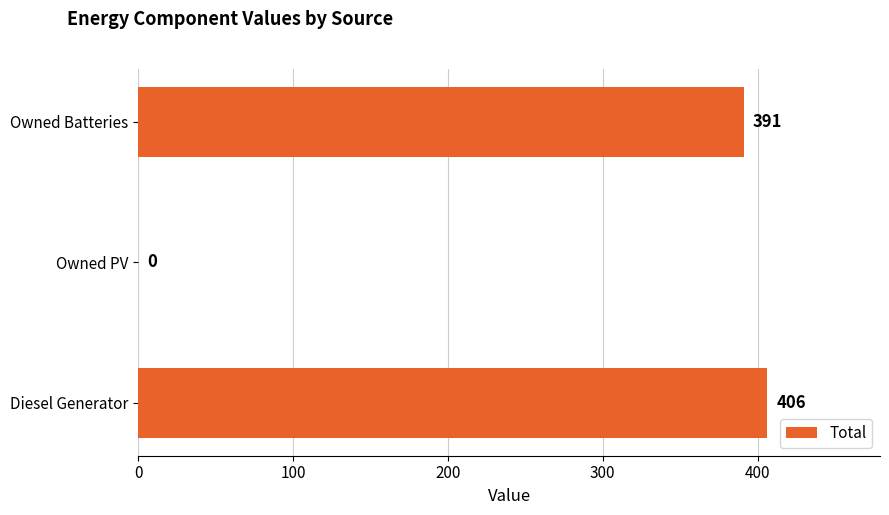

What is the sum of all values?

797